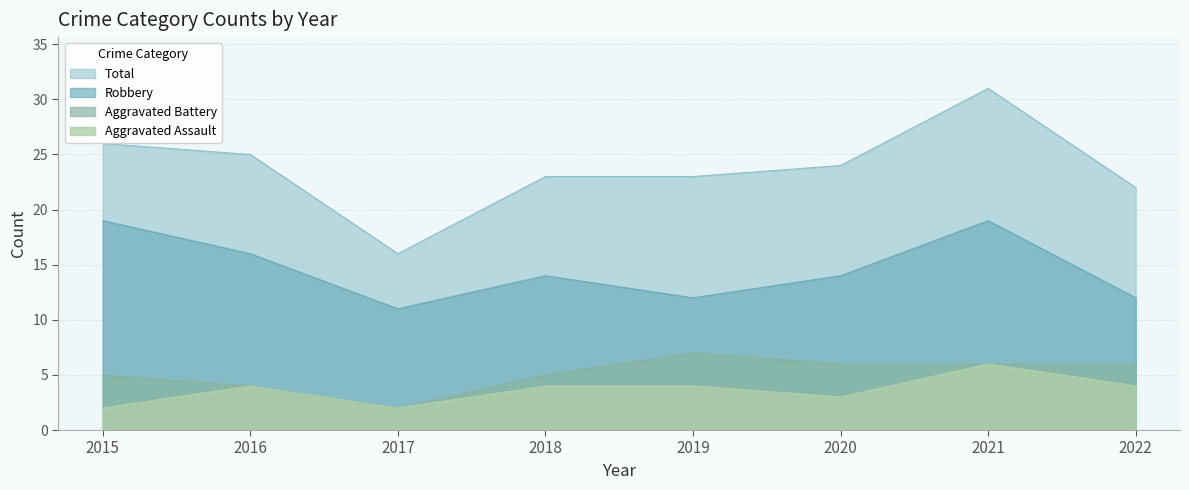

Reading left to right, list all the values displayed in this chart.

Aggravated Assault: 2015=2	2016=4	2017=2	2018=4	2019=4	2020=3	2021=6	2022=4
Aggravated Battery: 2015=5	2016=4	2017=2	2018=5	2019=7	2020=6	2021=6	2022=6
Robbery: 2015=19	2016=16	2017=11	2018=14	2019=12	2020=14	2021=19	2022=12
Total: 2015=26	2016=25	2017=16	2018=23	2019=23	2020=24	2021=31	2022=22